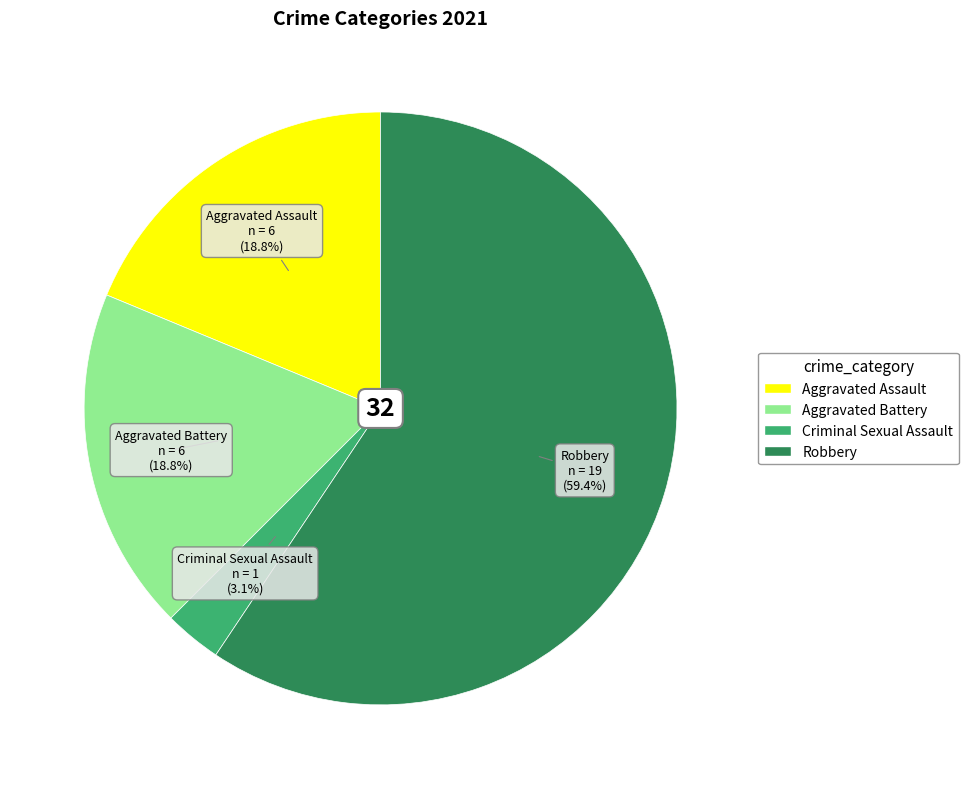

Between Aggravated Battery and Robbery, which is larger?

Robbery